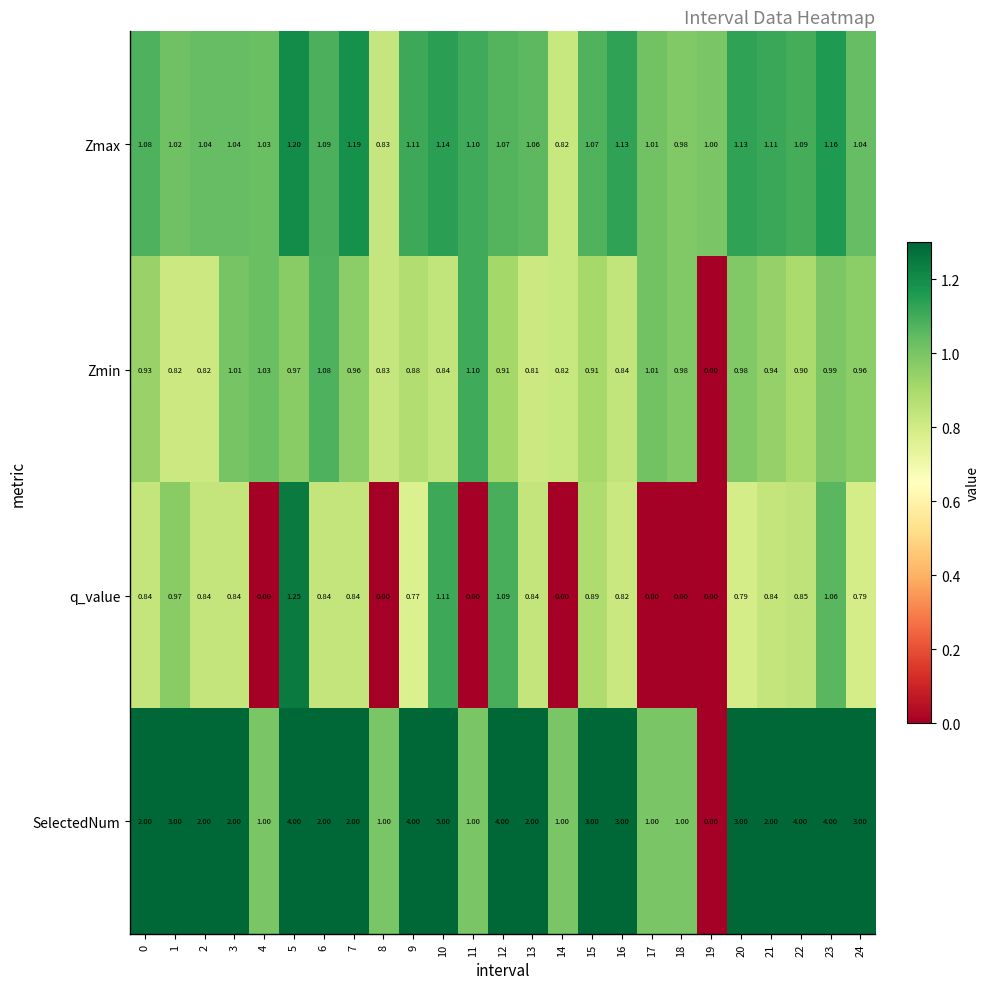

Rank the series at 0 from highest to lowest value.

SelectedNum, Zmax, Zmin, q_value